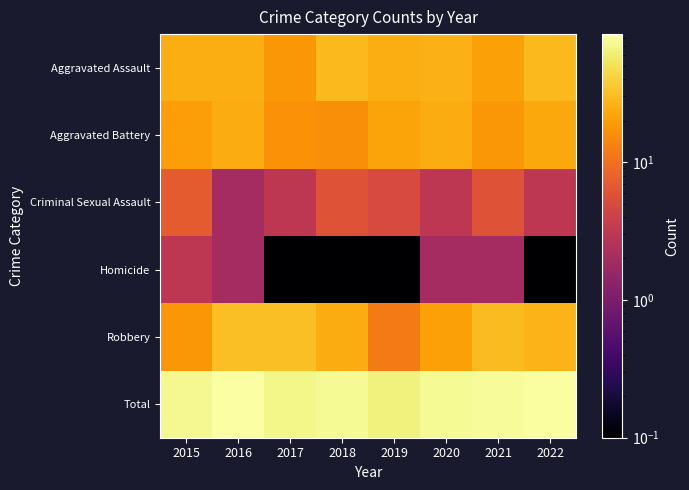

Which label corresponds to the smallest value in the chart?

2017